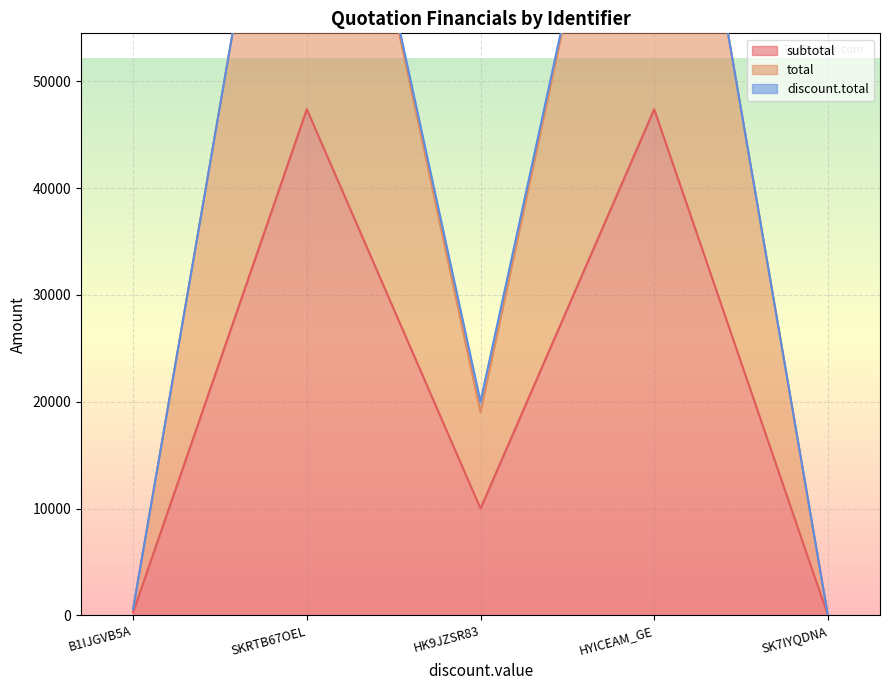

Where is the first local minimum for total?

HK9JZSR83